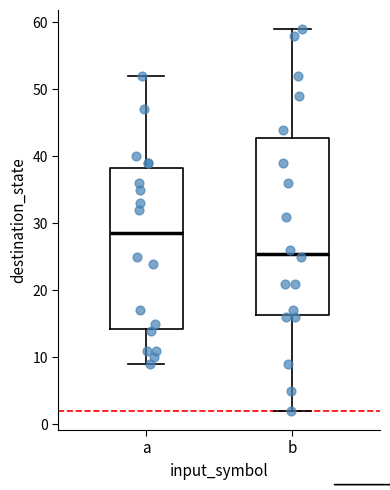

Comparing the boxes themselves (not the whiskers), which one is the tallest?

b